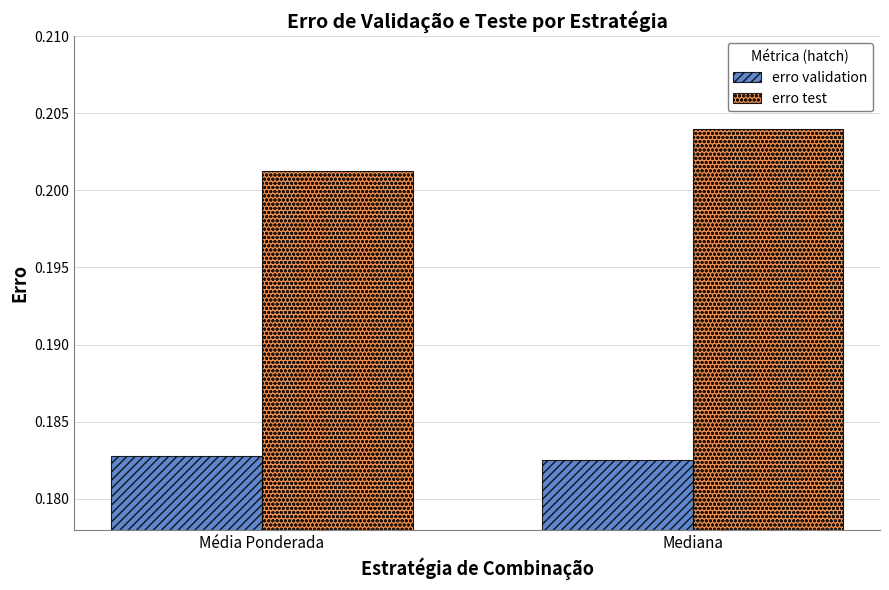

Is it true that erro validation equals 0.1 at Mediana?

False